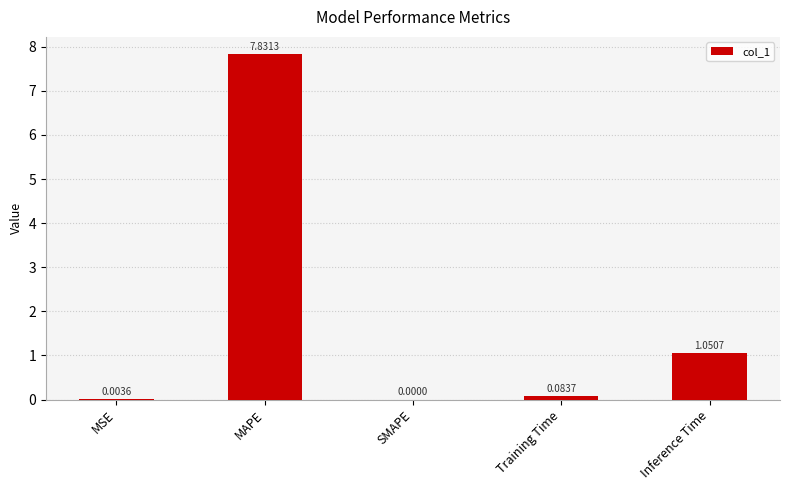

How many positive values are there?

4